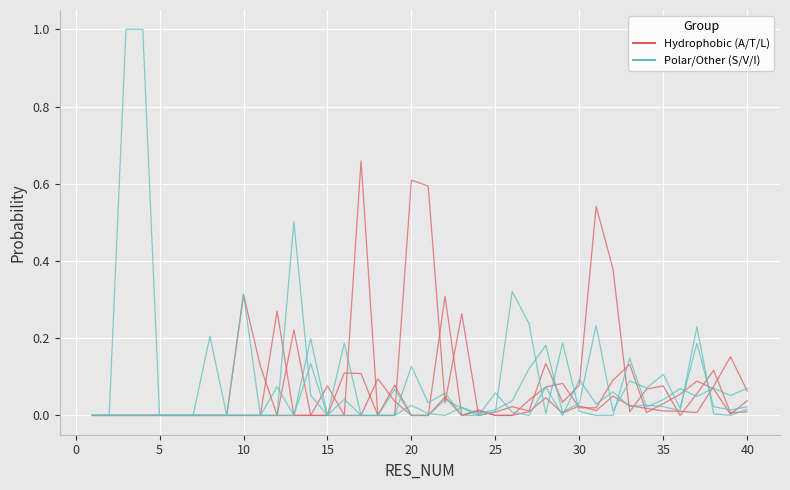

How many lines are shown in the chart?

6